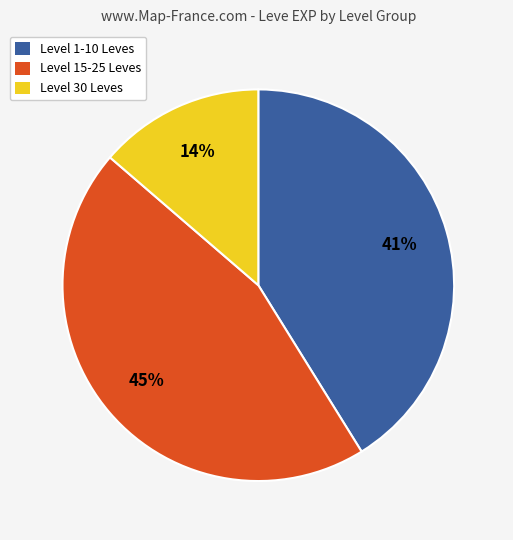

To the nearest percent, what is the difference between the largest and smallest slice percentages?

31%